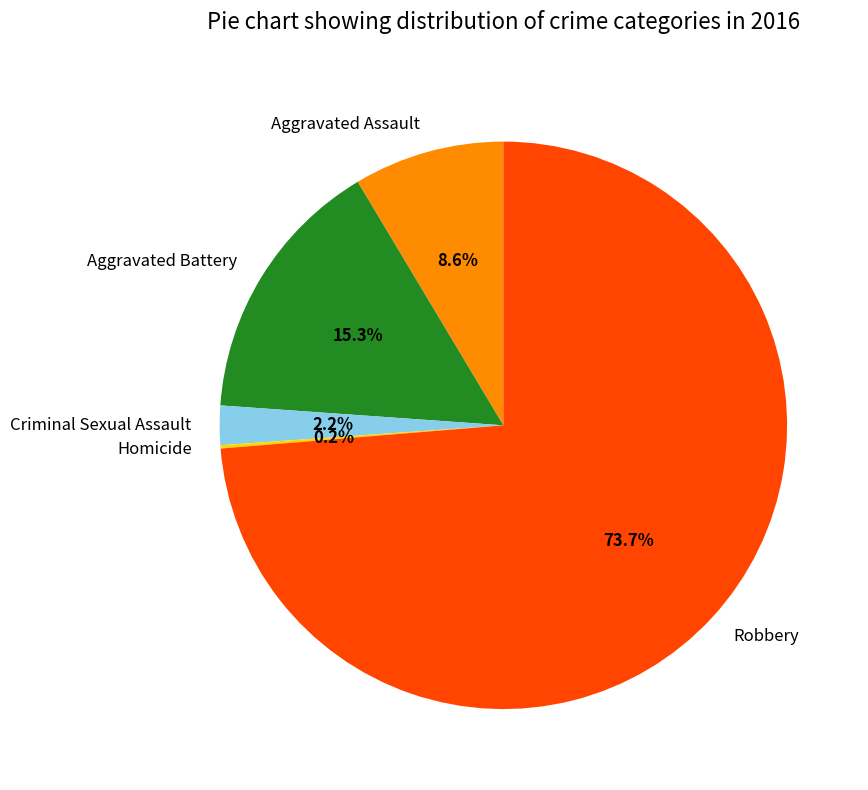

Is there any slice that represents more than half of the pie?

Yes